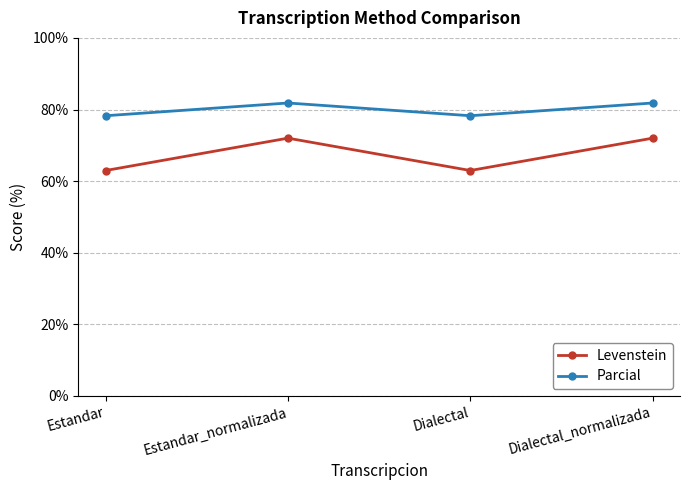

Rank the series by their maximum value, from lowest to highest.

Levenstein, Parcial